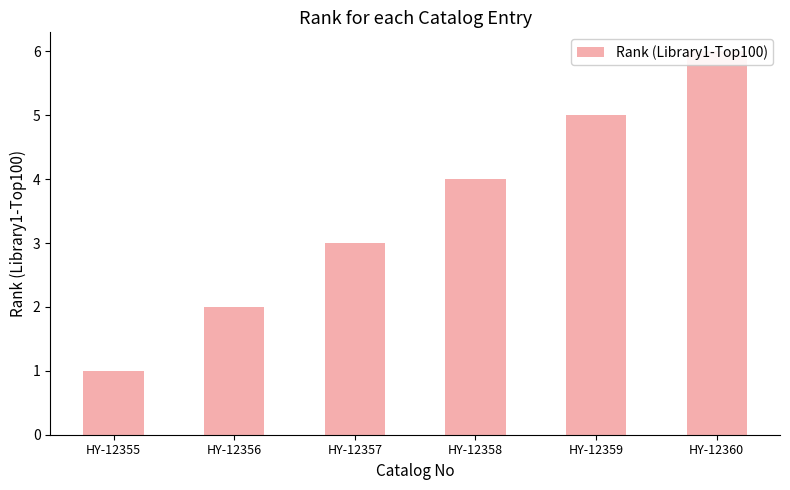

What is the value of the 2nd bar from the left?

2